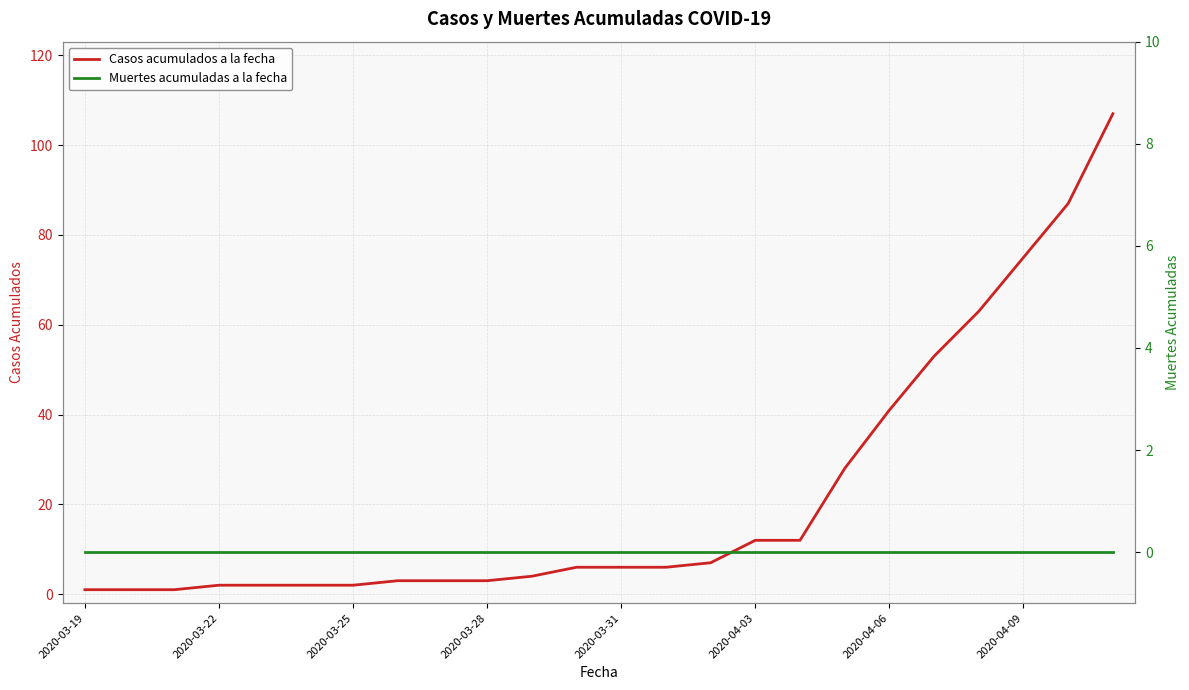

Is this an area chart (filled region under the line)?

No